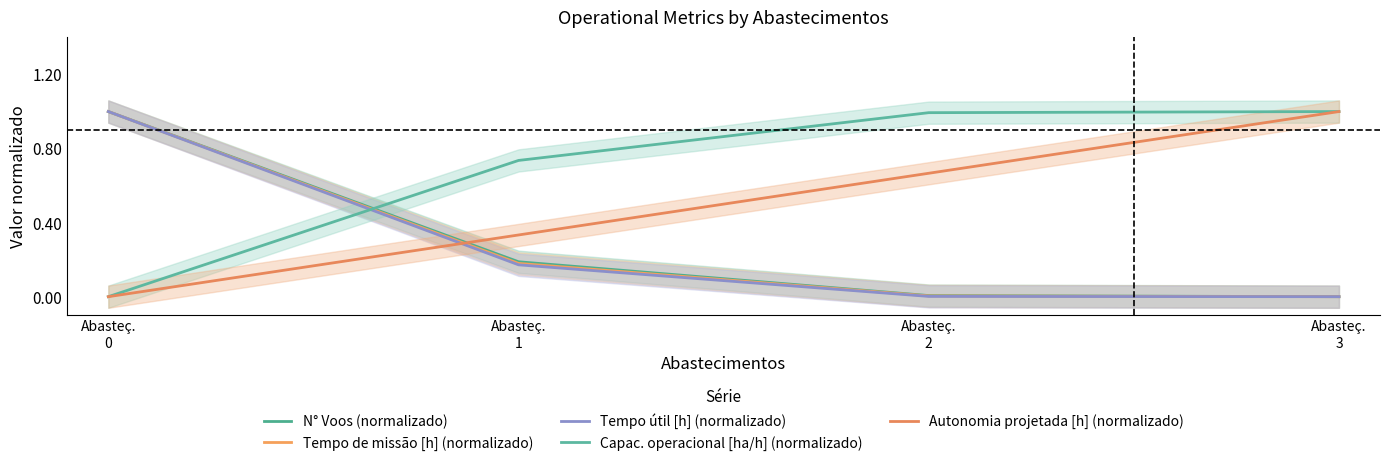

List the labels in order of Autonomia projetada [h] (normalizado) value, smallest first.

Abasteç.
0, Abasteç.
1, Abasteç.
2, Abasteç.
3